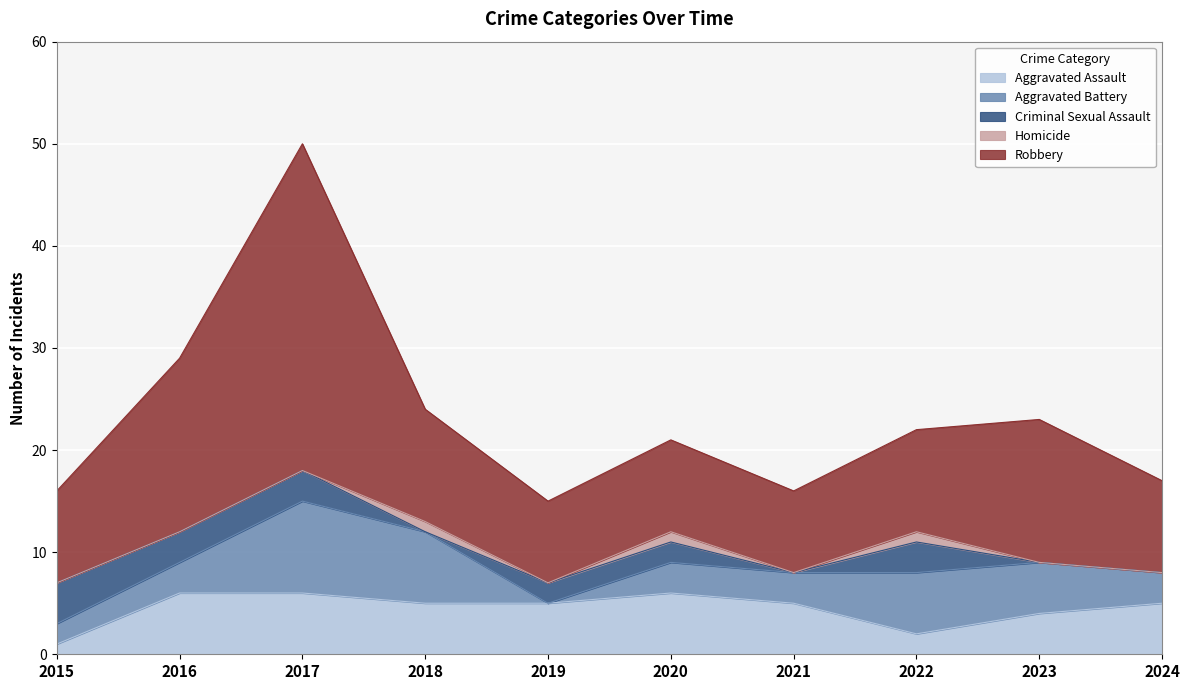

Reading left to right, transcribe all the data shown in this chart.

Aggravated Assault: 2015=1	2016=6	2017=6	2018=5	2019=5	2020=6	2021=5	2022=2	2023=4	2024=5
Aggravated Battery: 2015=2	2016=3	2017=9	2018=7	2019=0	2020=3	2021=3	2022=6	2023=5	2024=3
Criminal Sexual Assault: 2015=4	2016=3	2017=3	2018=0	2019=2	2020=2	2021=0	2022=3	2023=0	2024=0
Homicide: 2015=0	2016=0	2017=0	2018=1	2019=0	2020=1	2021=0	2022=1	2023=0	2024=0
Robbery: 2015=9	2016=17	2017=32	2018=11	2019=8	2020=9	2021=8	2022=10	2023=14	2024=9